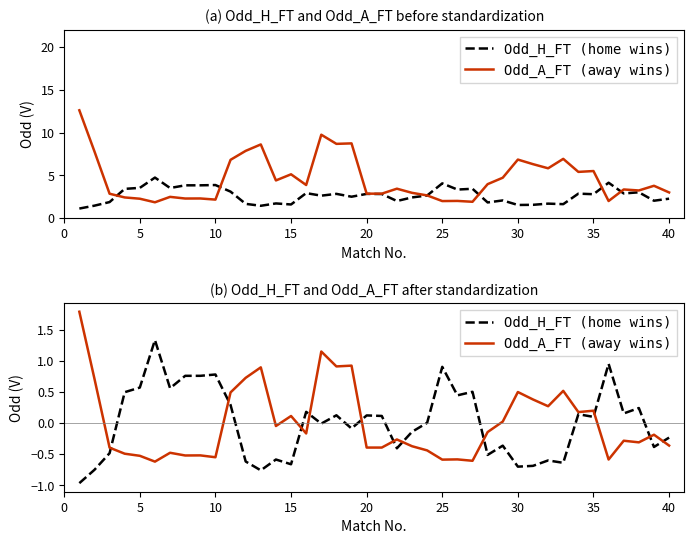

How many series are shown in this chart?

2